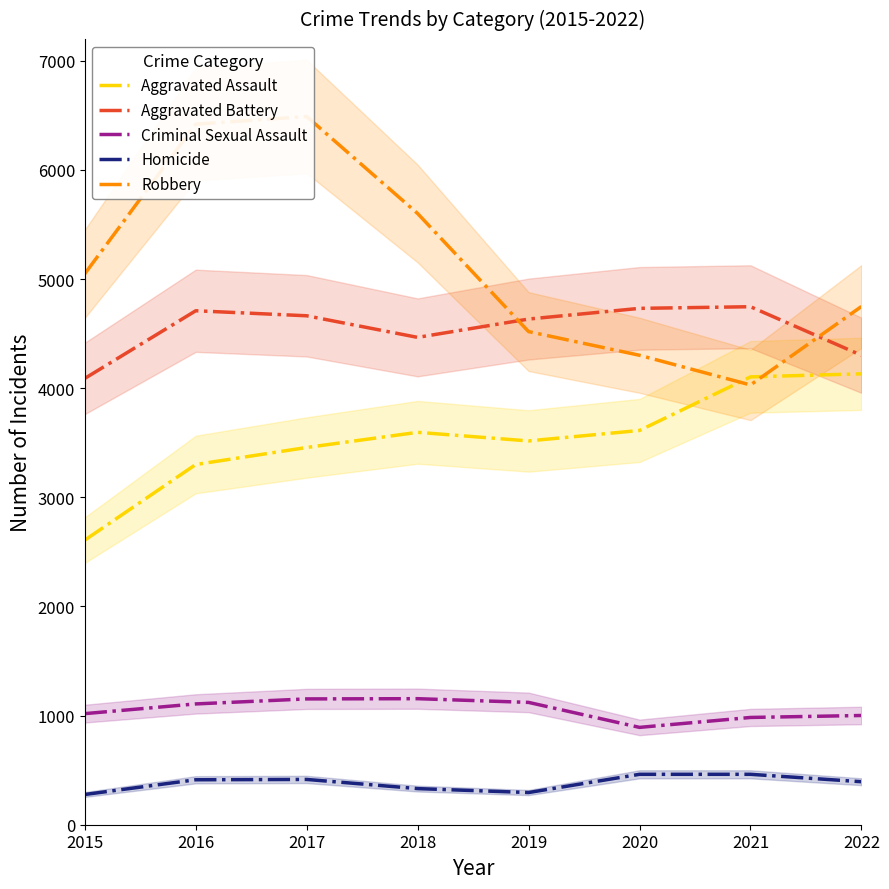

What is the maximum value shown in the chart?

6490